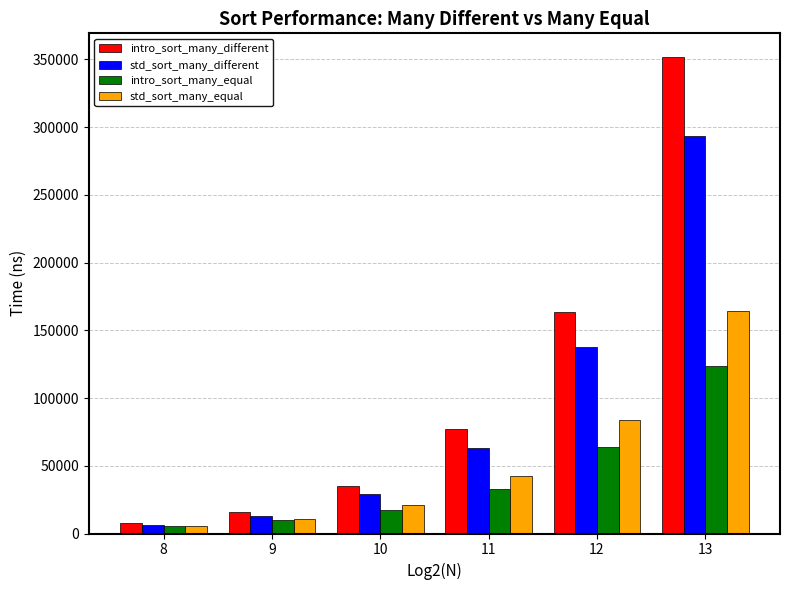

List the labels in order of intro_sort_many_different value, largest first.

13, 12, 11, 10, 9, 8